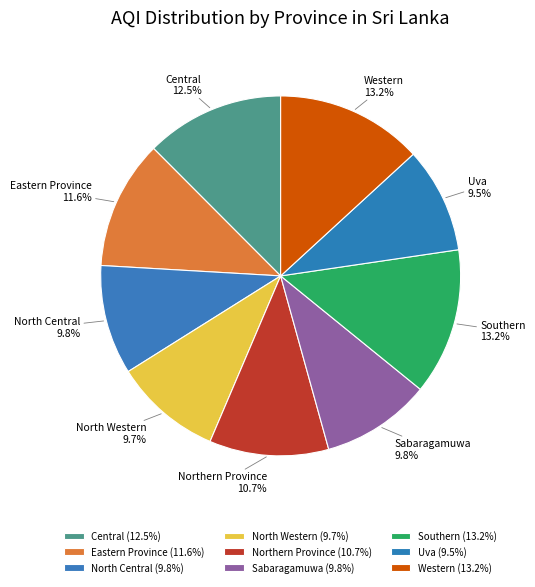

The North Western slice represents 10% of the pie. True or false?

True